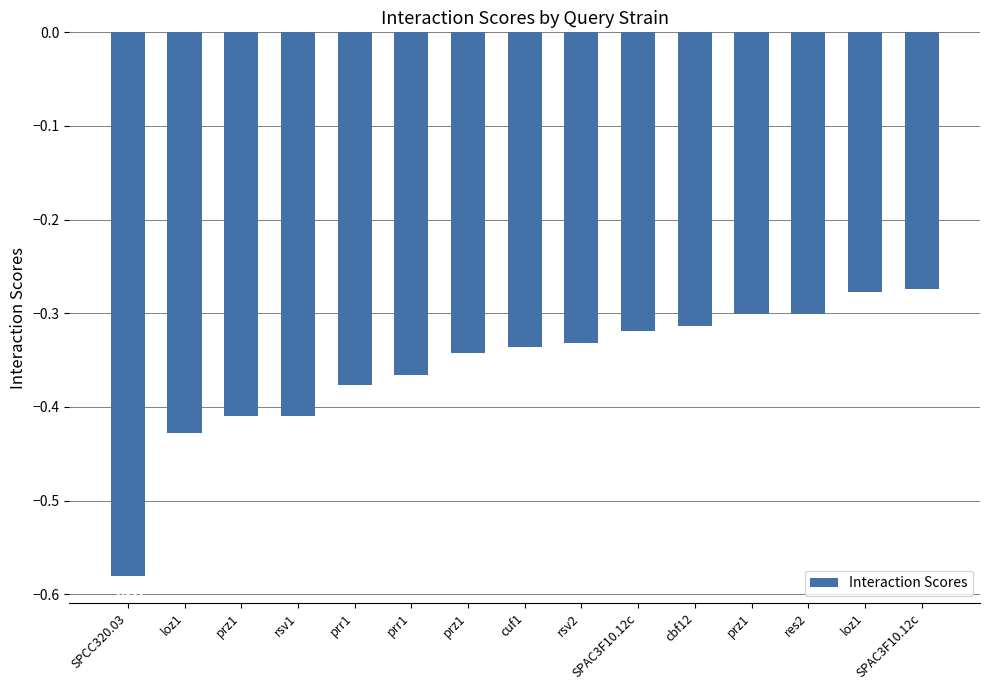

List the labels in order of value, largest first.

SPAC3F10.12c, loz1, prz1, res2, cbf12, SPAC3F10.12c, rsv2, cuf1, prz1, prr1, prr1, prz1, rsv1, loz1, SPCC320.03